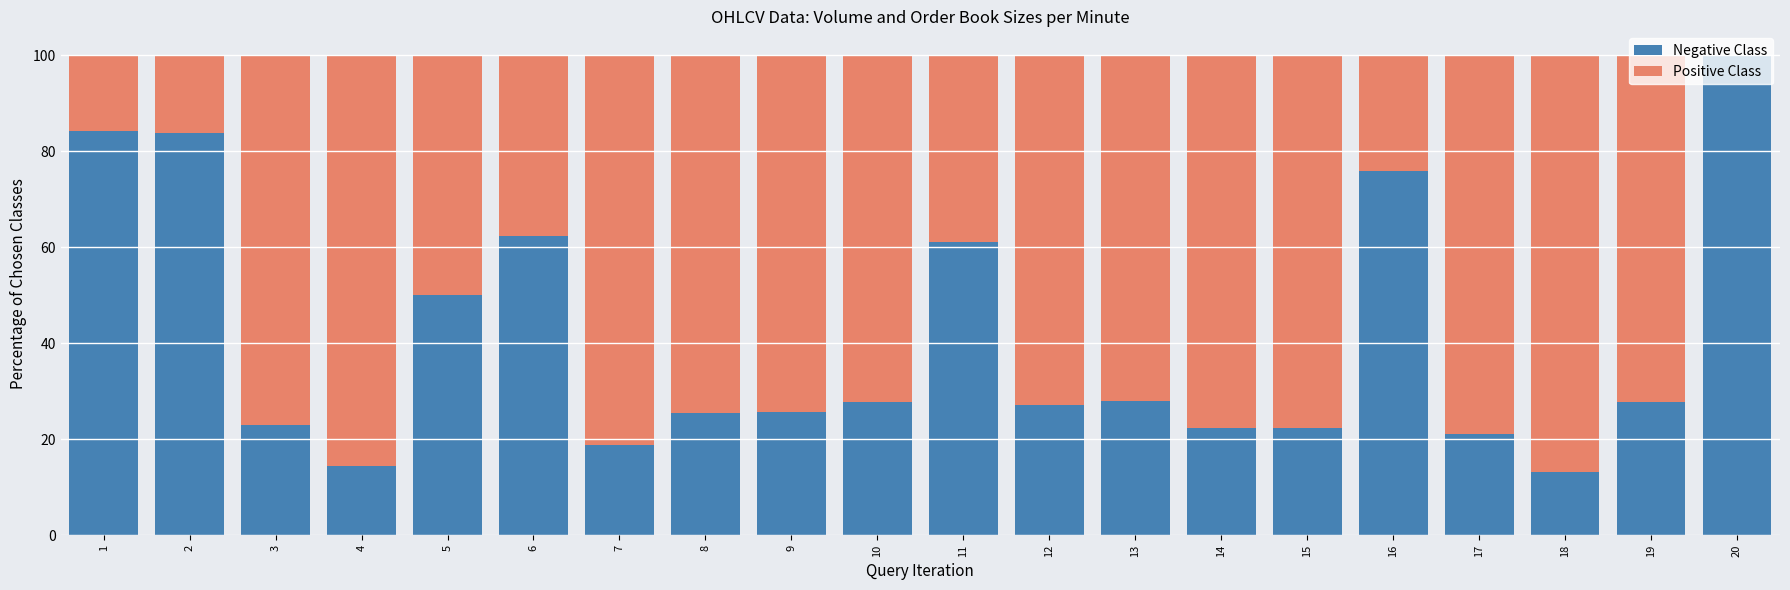

What is the total value across all series at 12?

100.0